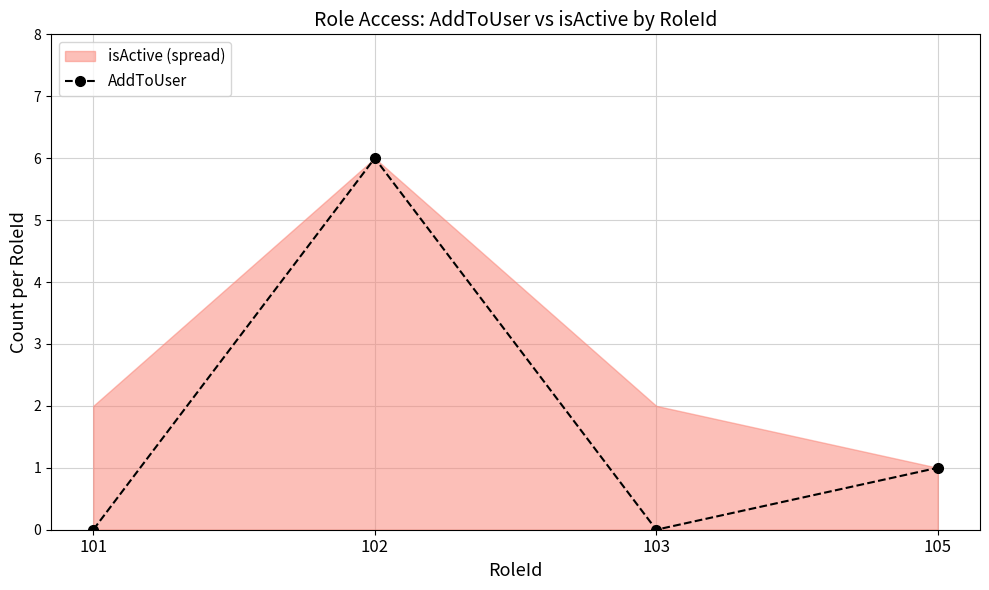

Which has a higher value, 102 or 105?

102